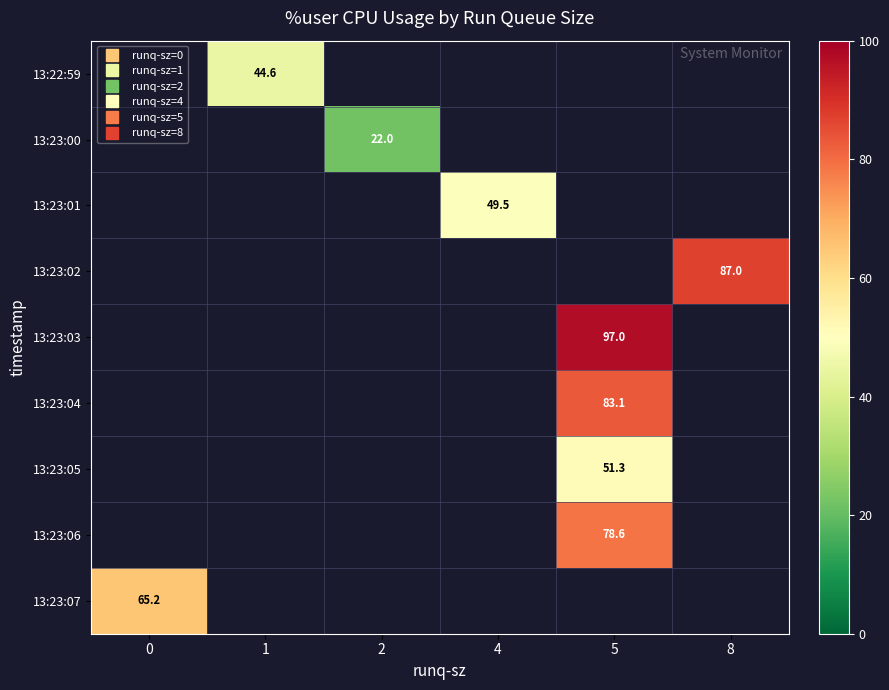

What is the approximate value of row_4 at 5?

97.0